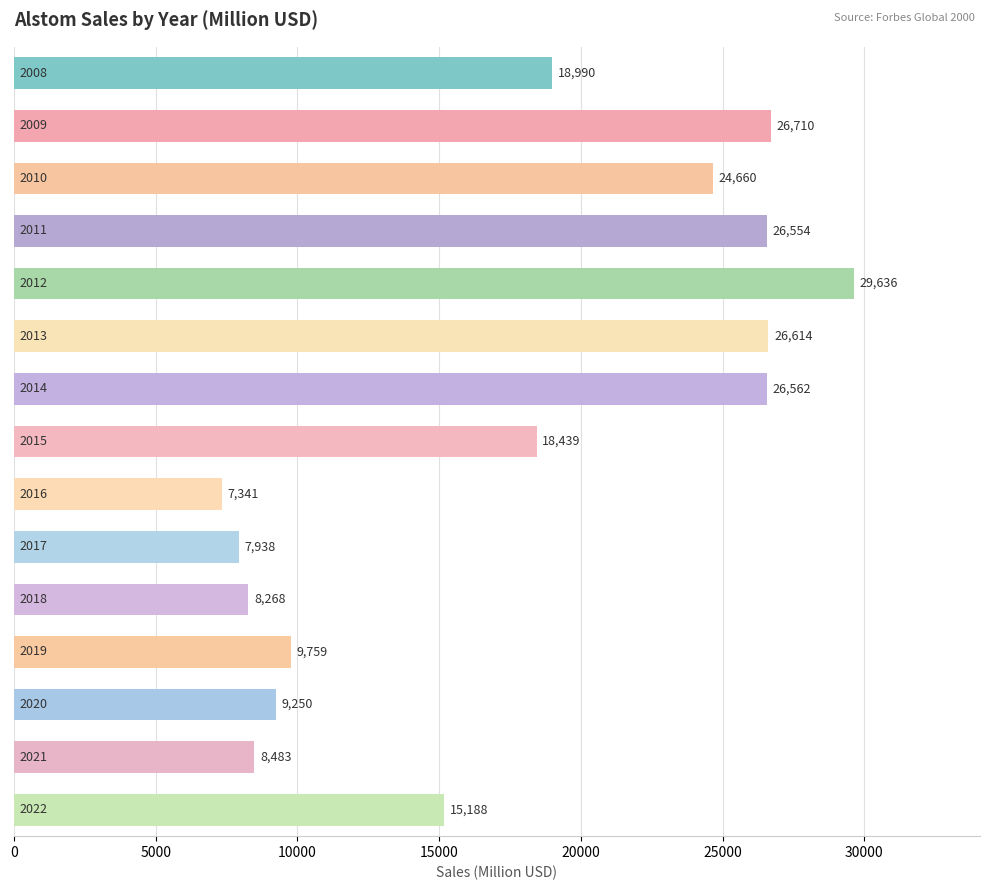

How many series are shown in this chart?

1